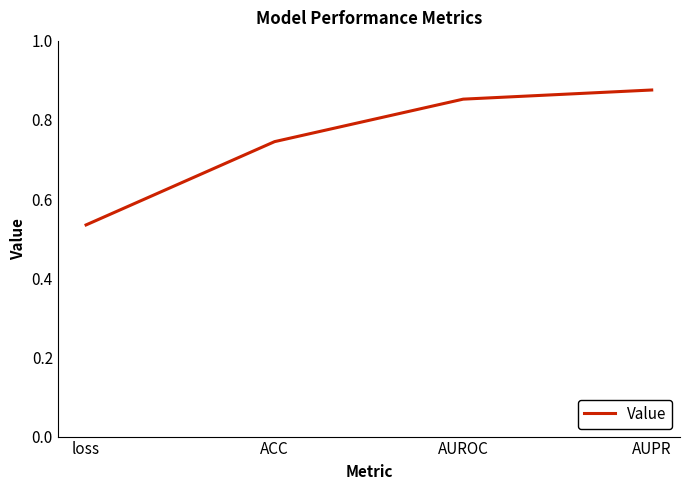

What position from the right is AUPR?

1